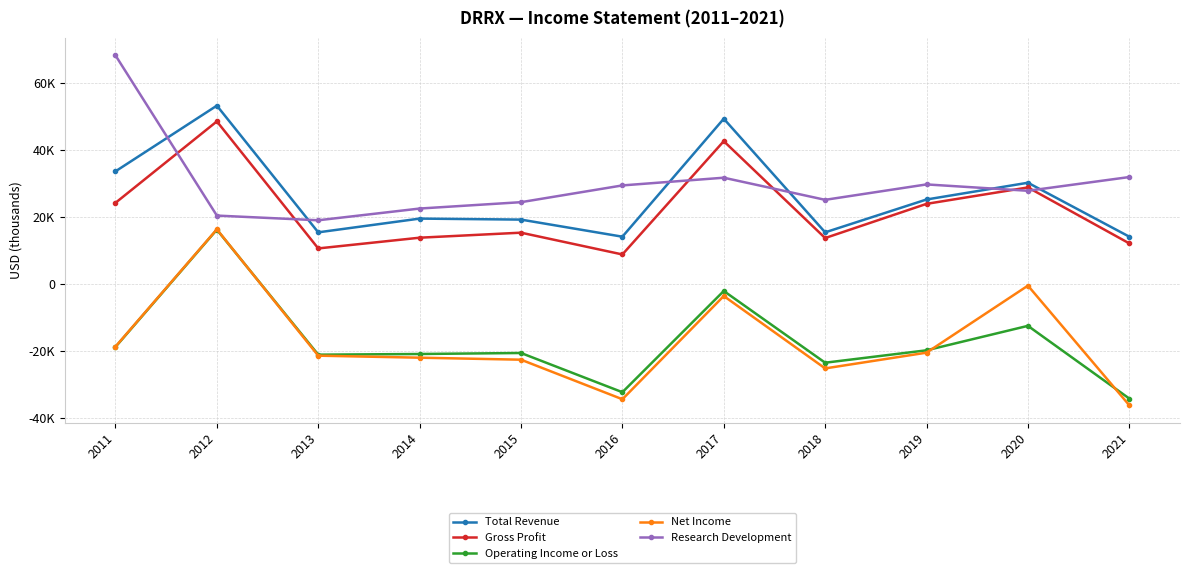

What are all the series names shown in the legend?

Total Revenue, Gross Profit, Operating Income or Loss, Net Income, Research Development